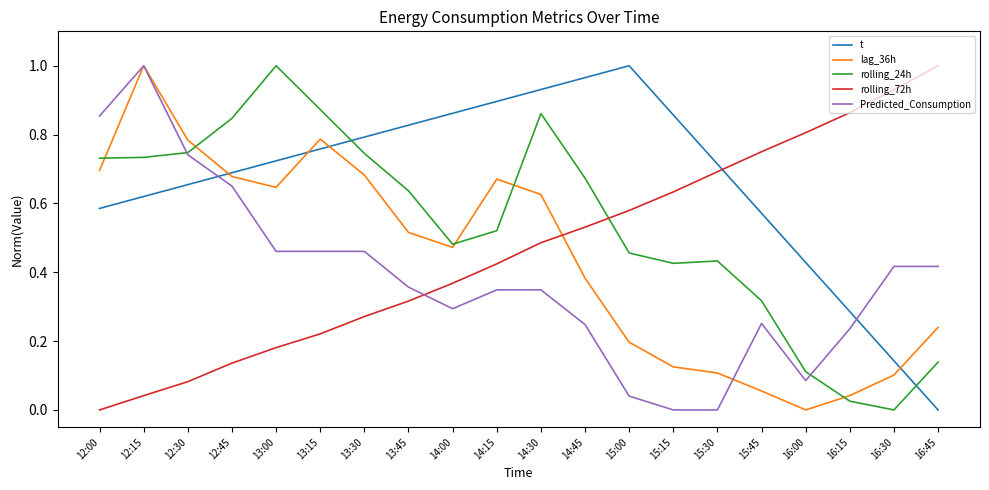

Rank the series at 15:15 from lowest to highest value.

Predicted_Consumption, lag_36h, rolling_24h, rolling_72h, t